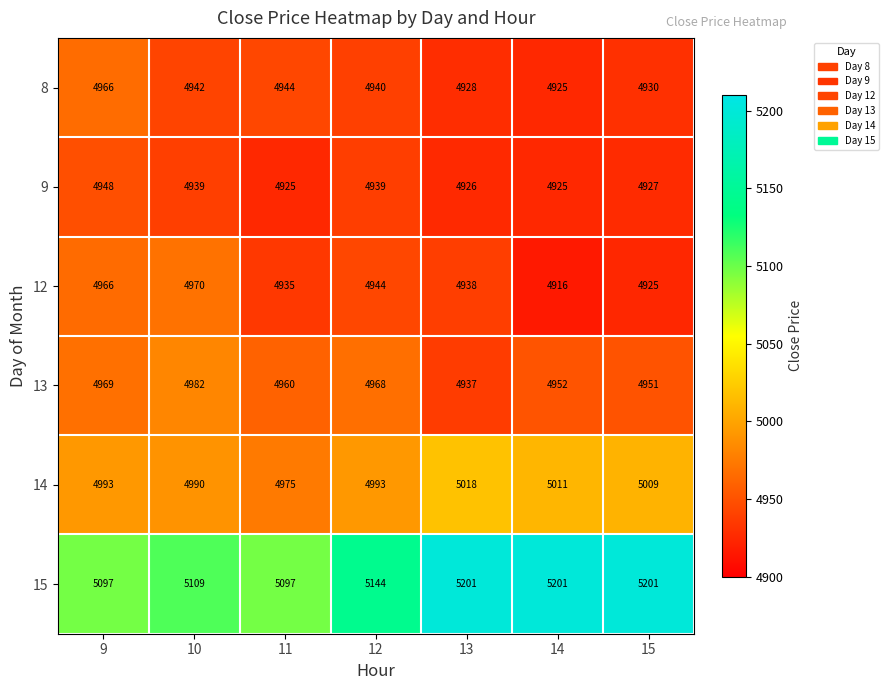

How many distinct data groups are displayed?

6